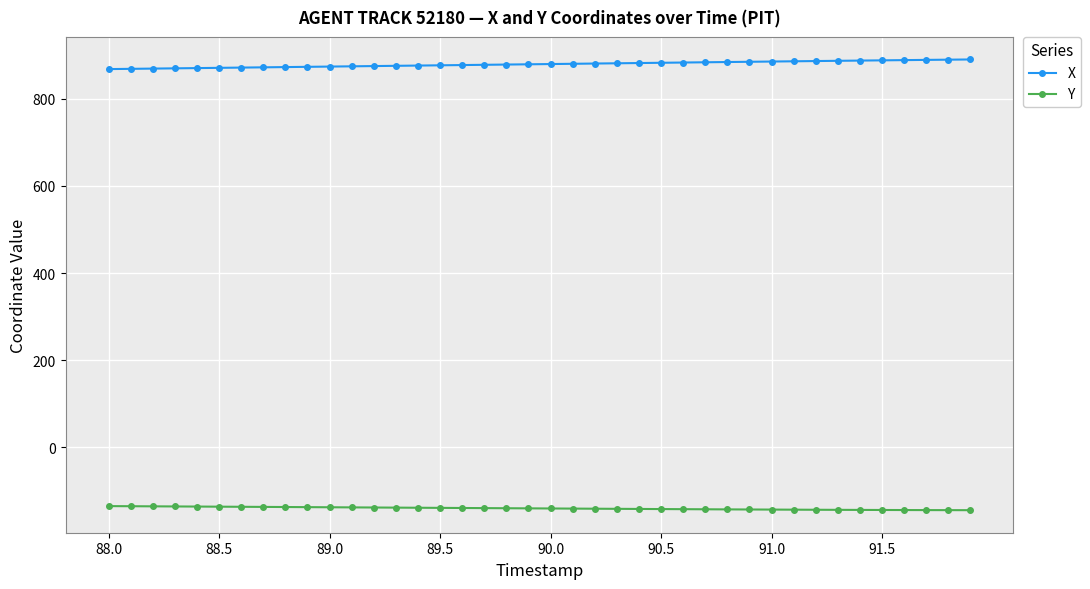

What is the minimum value shown in the chart?

-144.0